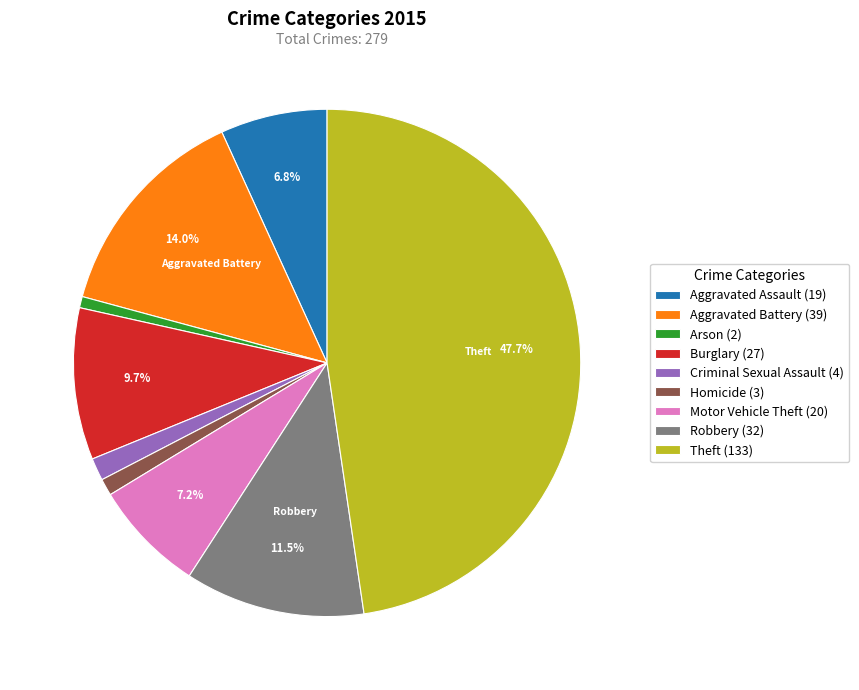

To the nearest percent, what percentage of the pie is Theft?

48%